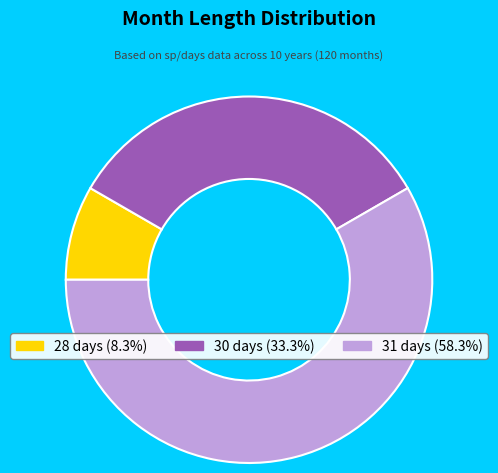

Is the sum of 28 days and 30 days greater than half?

No